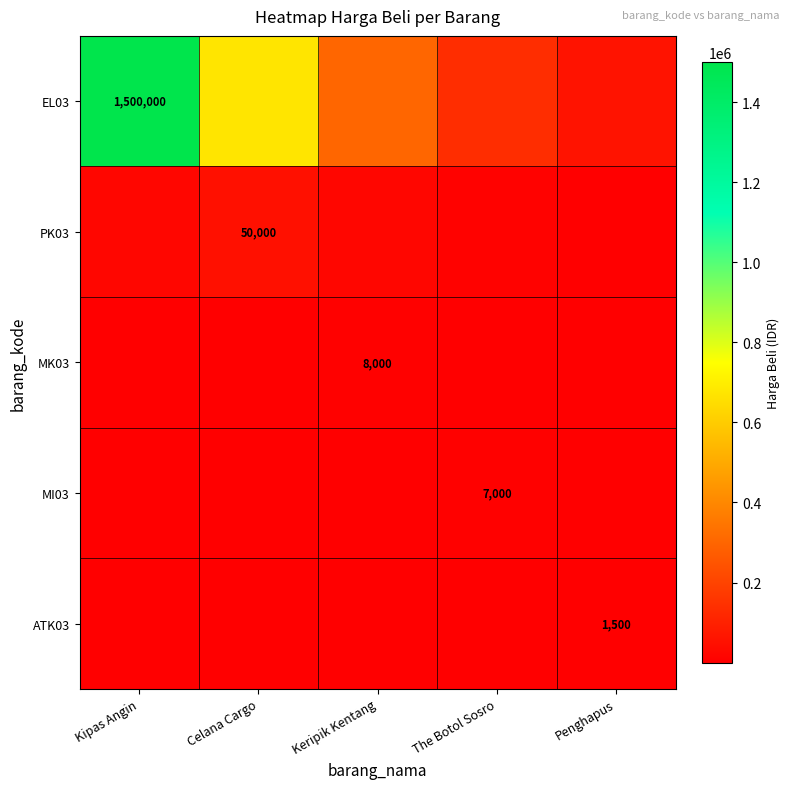

The value of ATK03 at Keripik Kentang is 302.8. True or false?

True